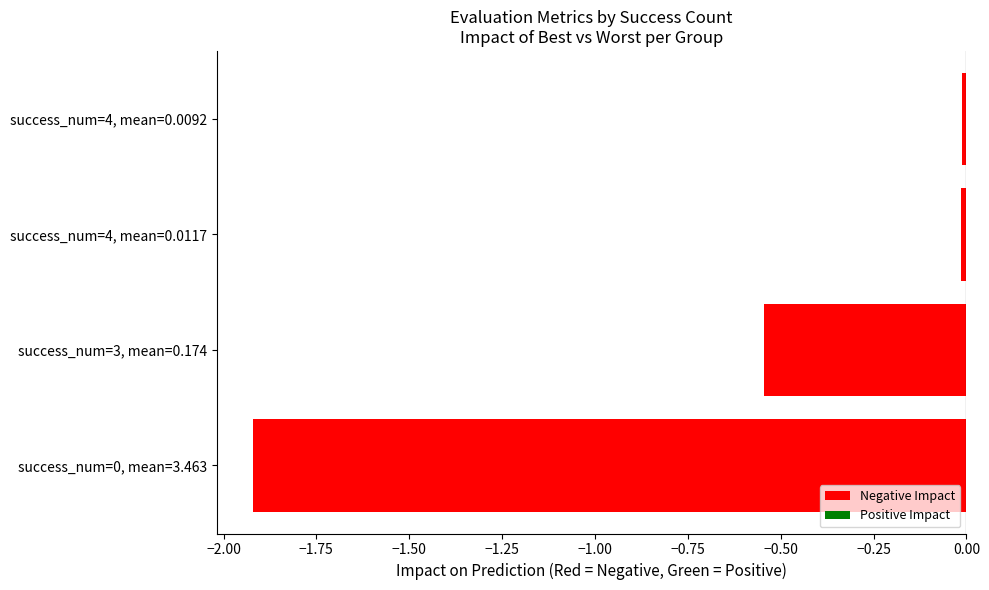

True or false: the data shows -3.1 at success_num=0, mean=3.463.

False